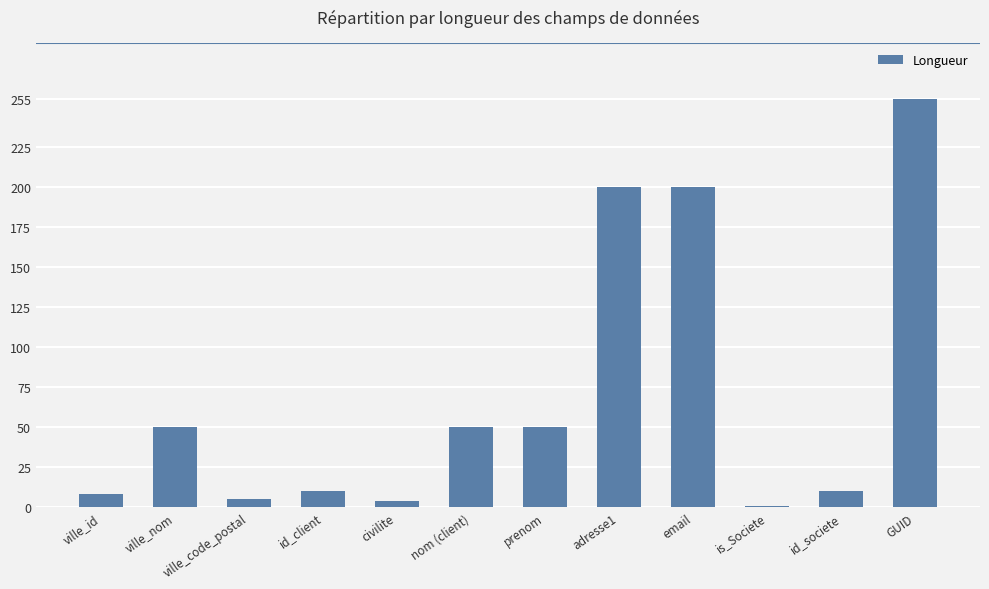

The value at adresse1 is 200. True or false?

True